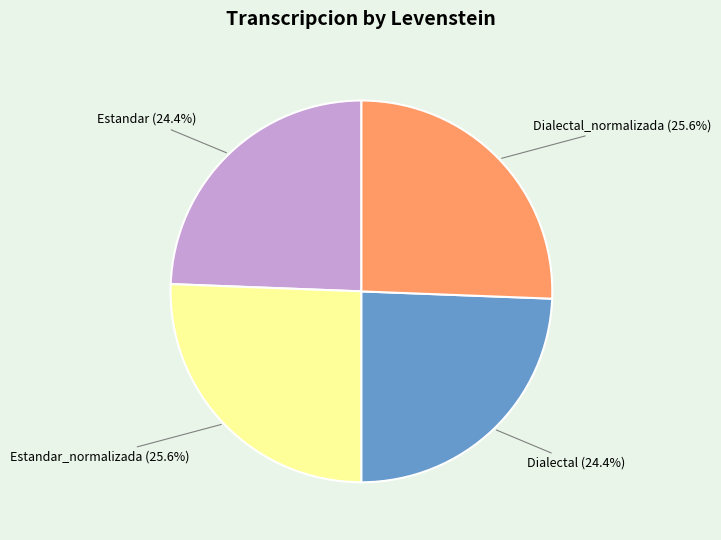

Does any single category account for the majority?

No